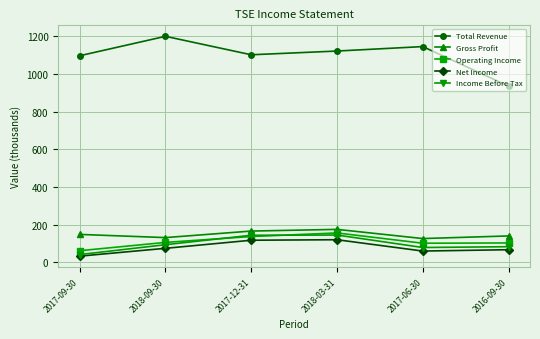

How many categories are shown in the chart?

6